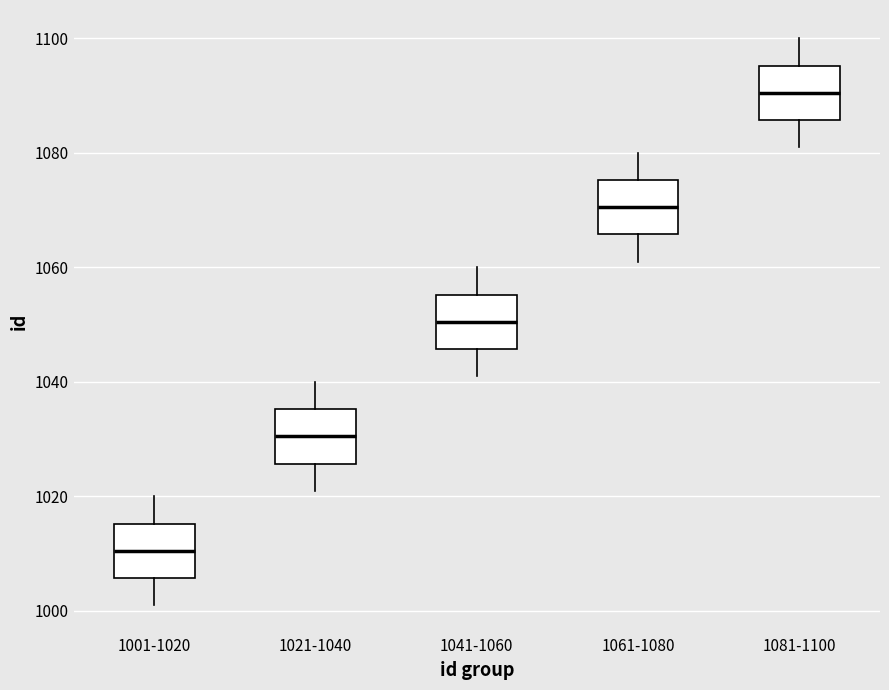

Where does the upper whisker of the box for 1001-1020 end on the y-axis? The values are not printed on the chart, so give them approximately, as read against the axis.

1020